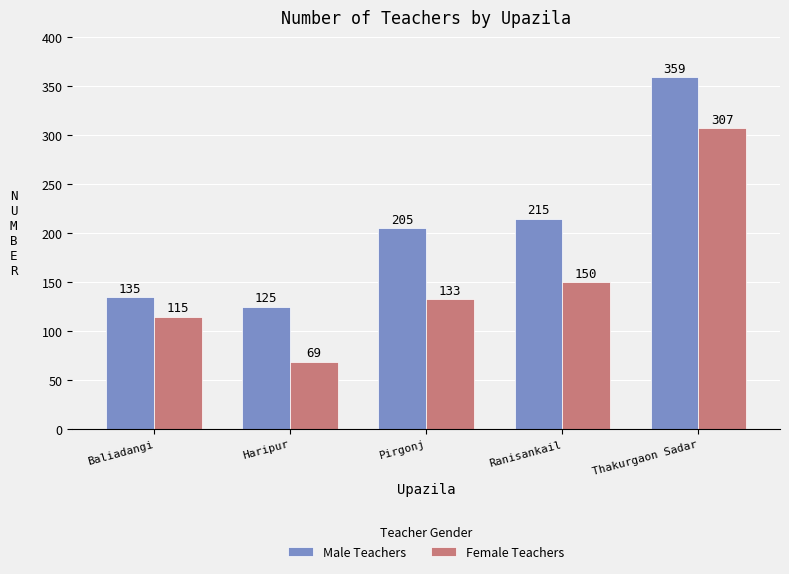

List the series in order of their peak value, highest first.

Male Teachers, Female Teachers